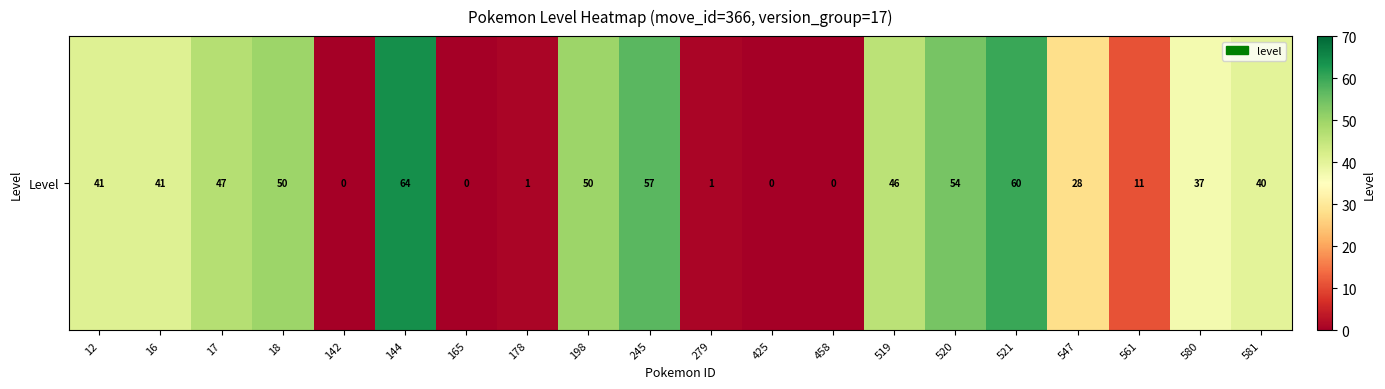

The value at 198 is 50. True or false?

True